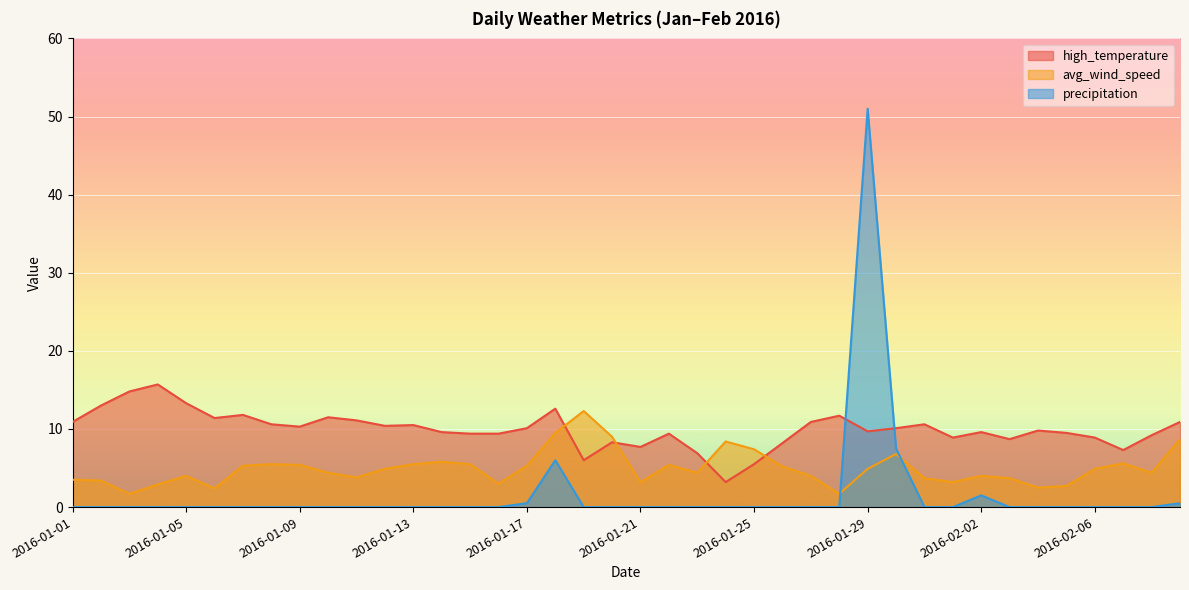

Rank the series at 2016-01-17 from lowest to highest value.

precipitation, avg_wind_speed, high_temperature